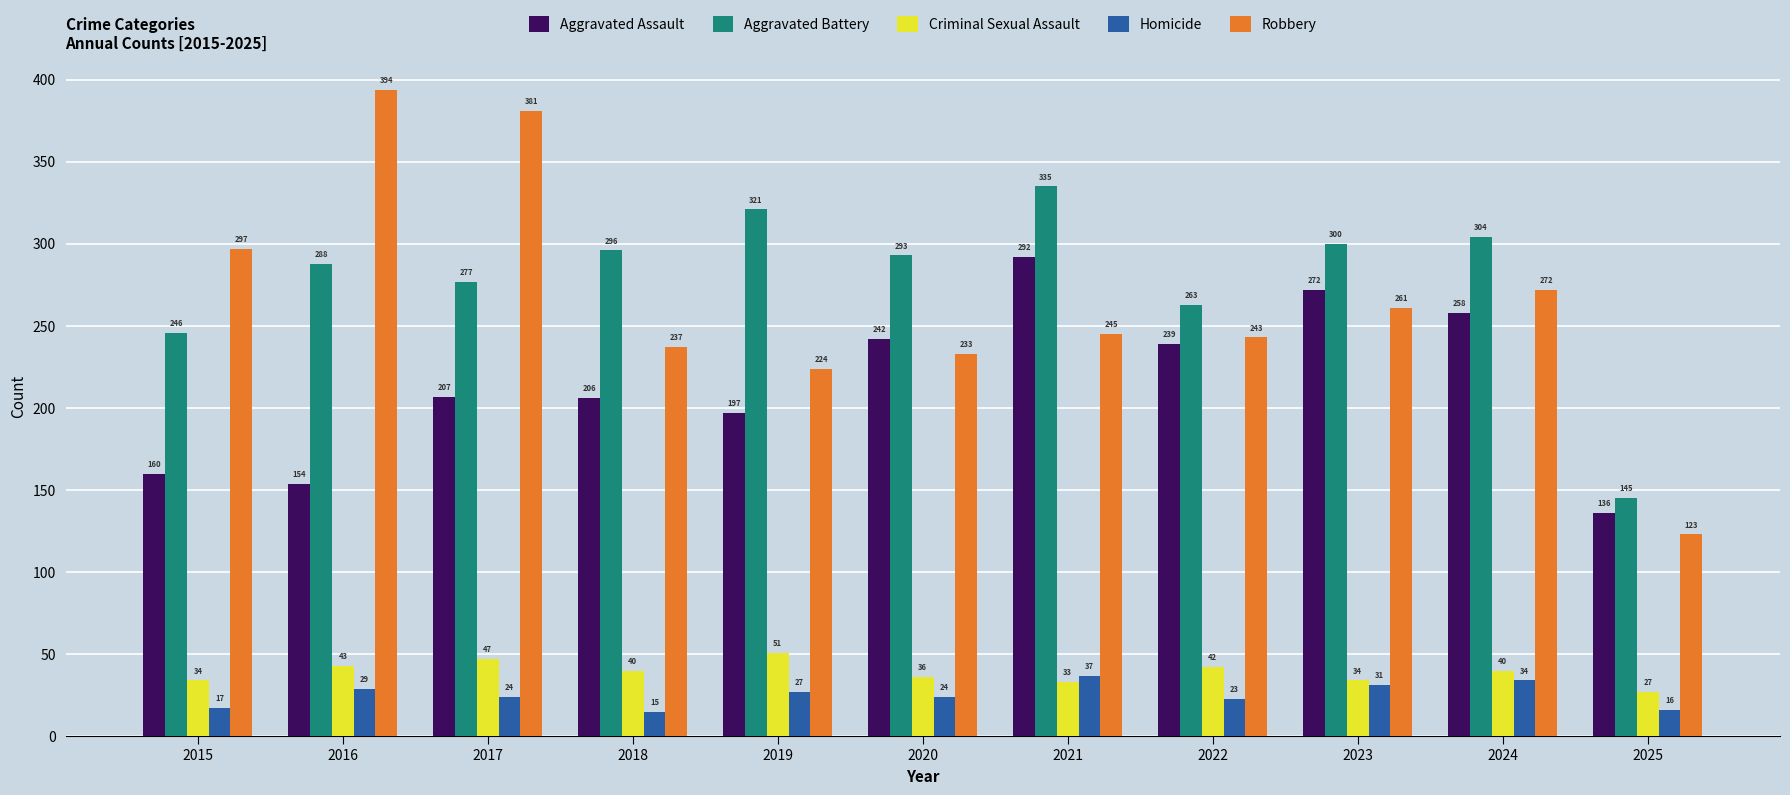

How many bars are there in total?

55